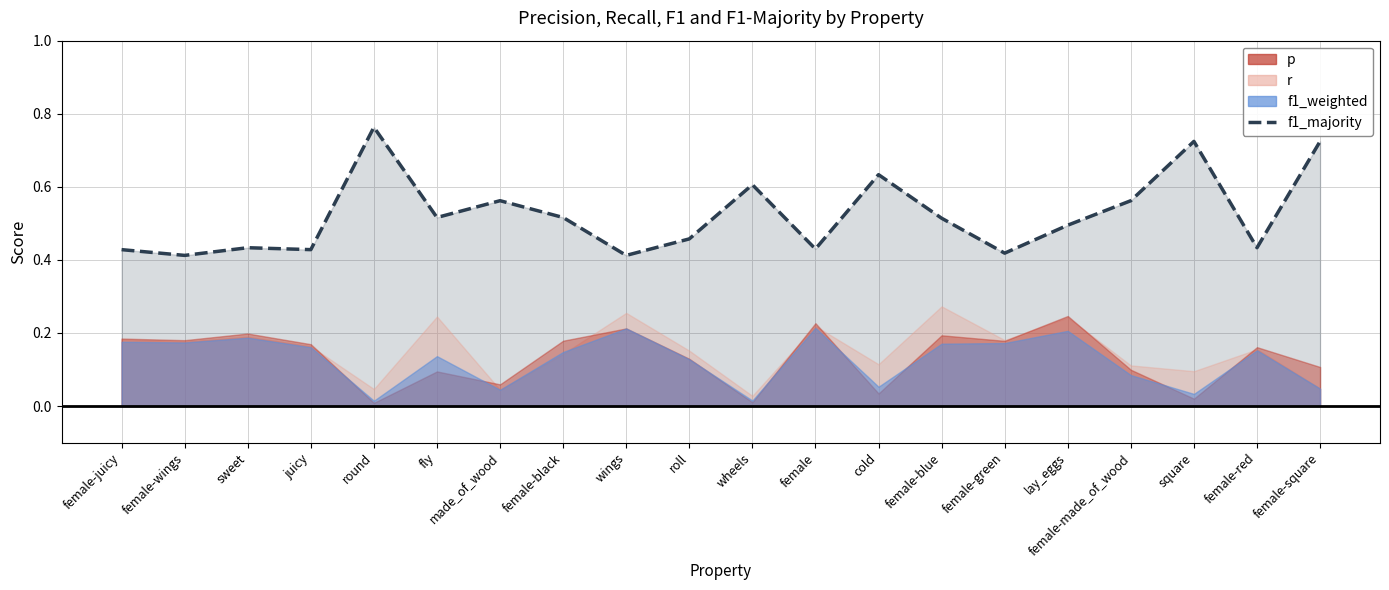

True or false: the data has more than 2 interior local peaks.

True